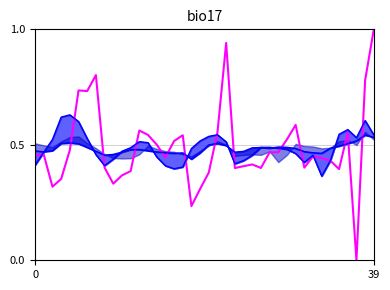

True or false: the data shows 0.4 at 11.

True